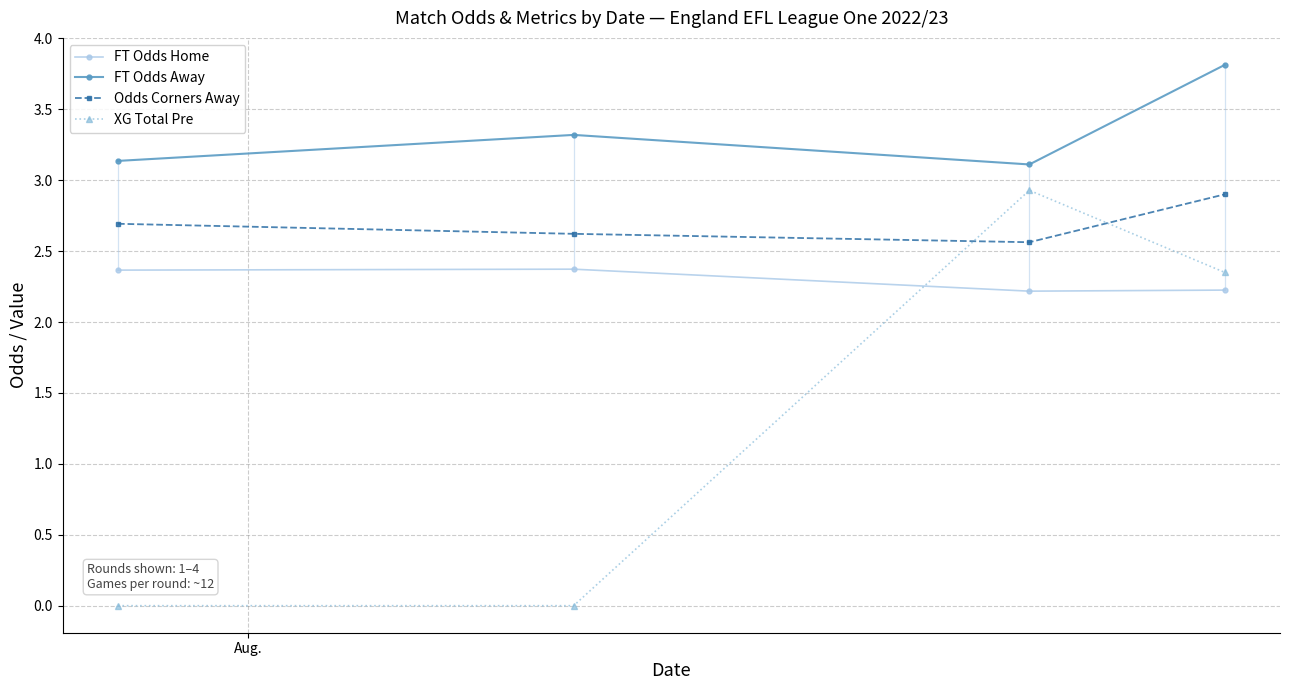

What is the value of the FT Odds Home point at the 3rd from the left?

2.2